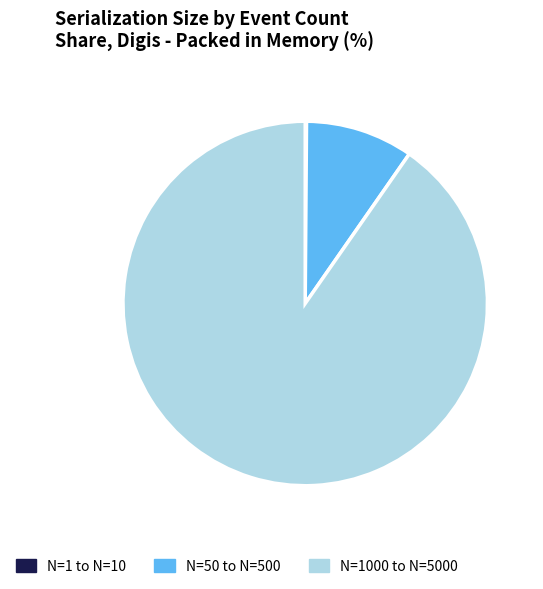

Which slice is the largest?

N=1000 to N=5000